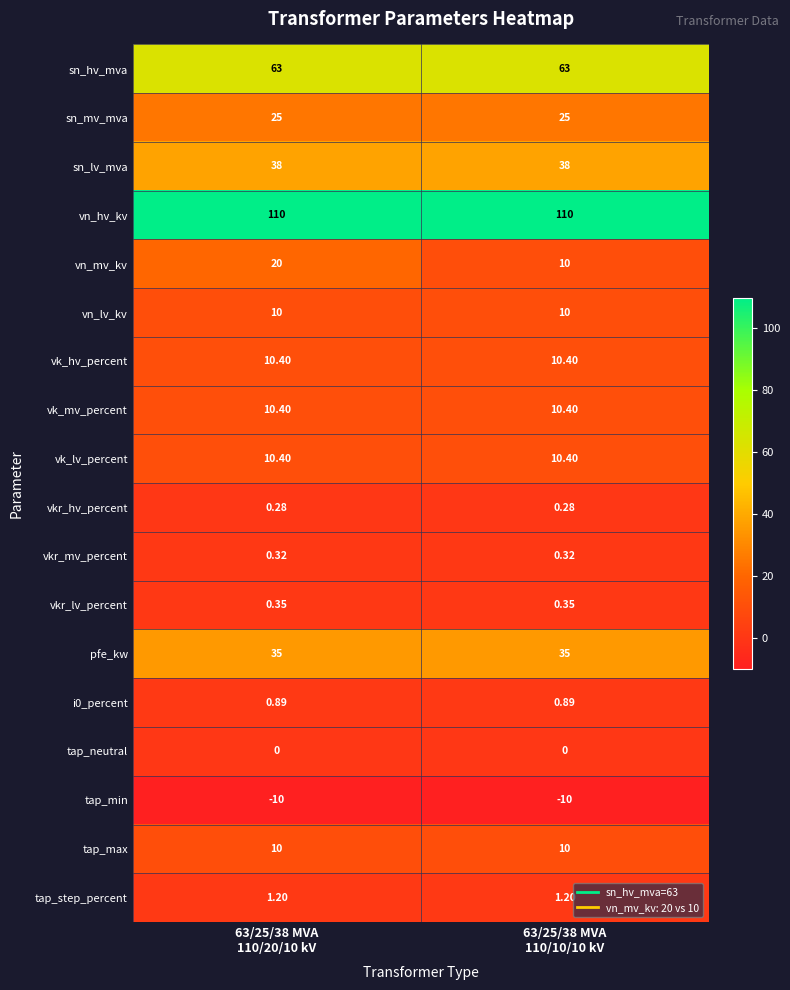

Which series has the largest range (max minus min)?

vn_mv_kv